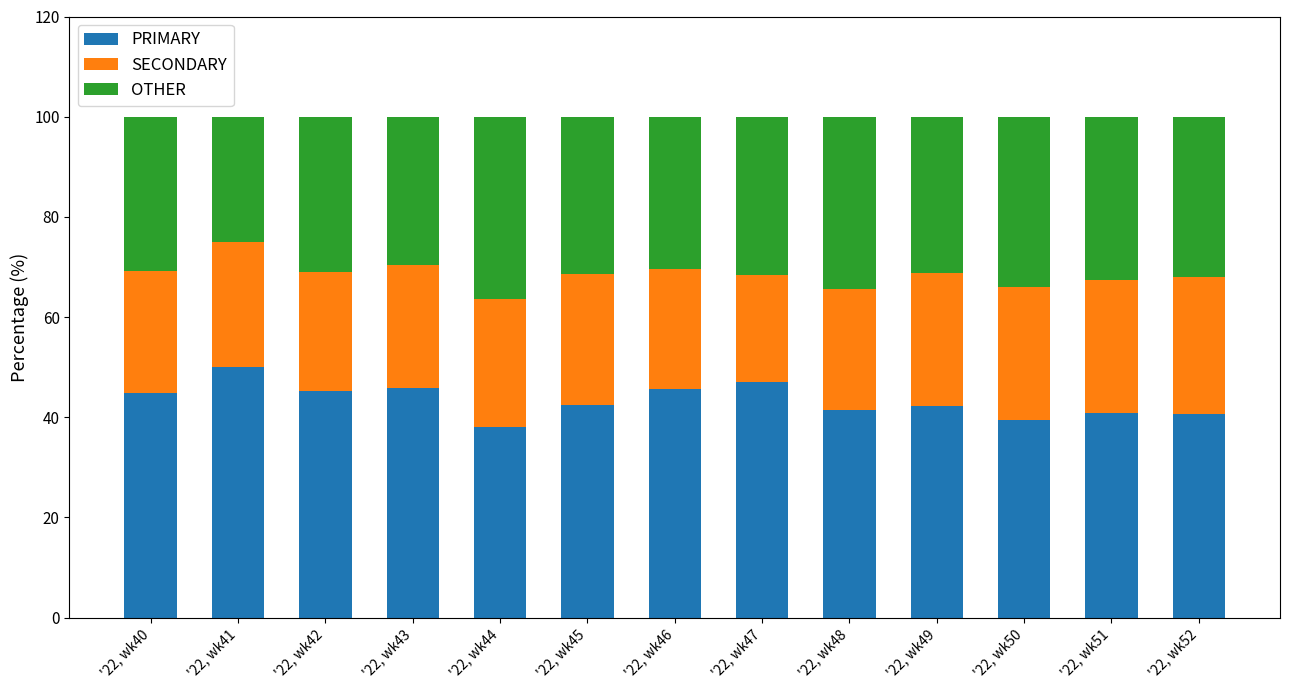

List the labels in order of PRIMARY value, smallest first.

'22, wk44, '22, wk50, '22, wk52, '22, wk51, '22, wk48, '22, wk49, '22, wk45, '22, wk40, '22, wk42, '22, wk46, '22, wk43, '22, wk47, '22, wk41